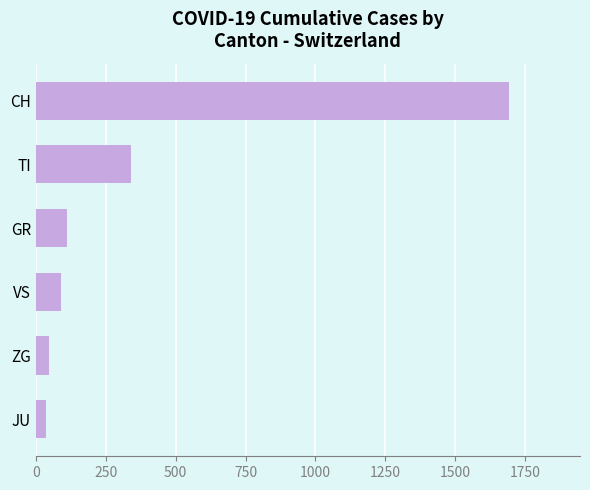

What is the sum of all values?

2314